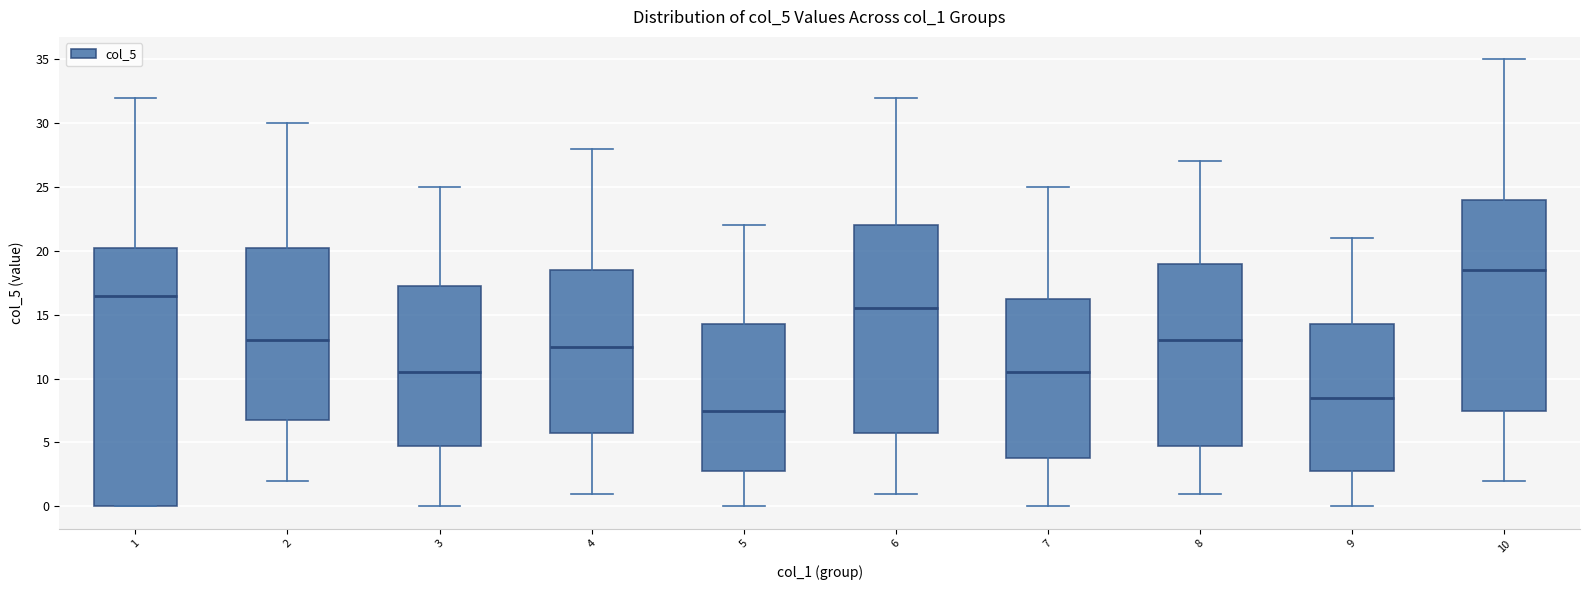

Which box is the tallest, from its lower edge to its upper edge?

1